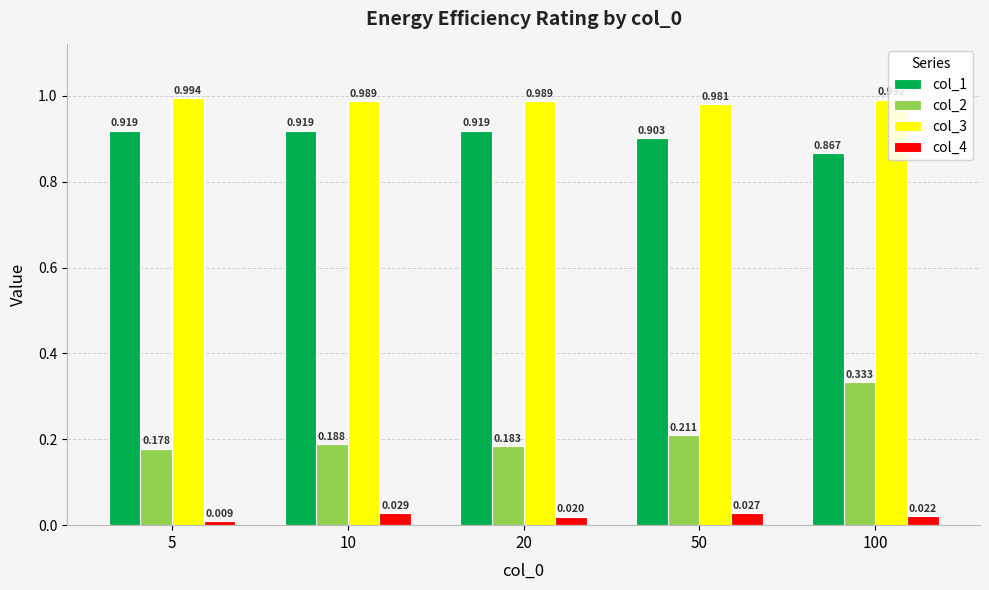

Which series changed the most between 5 and 10?

col_4